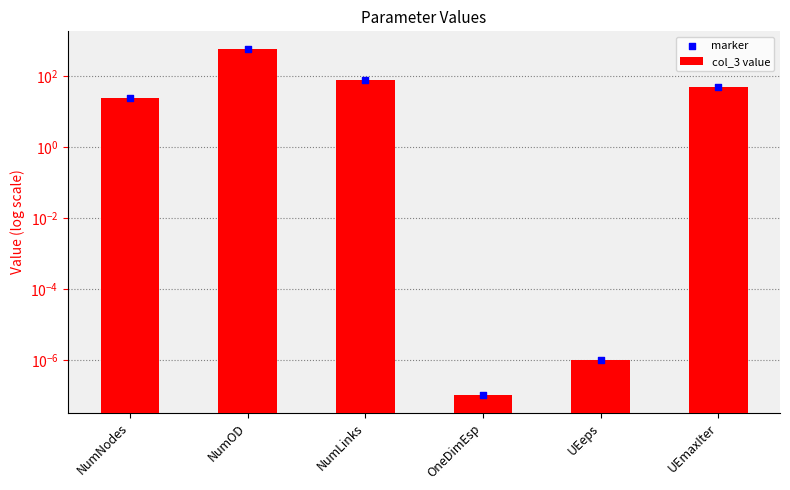

At which category is the sum across all series the highest?

NumOD